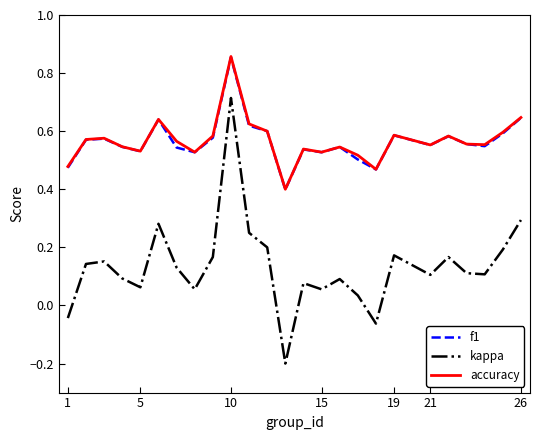

True or false: kappa and f1 intersect in this chart.

False